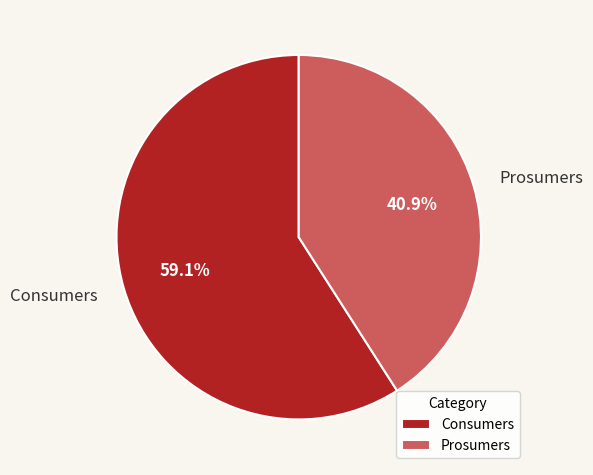

To the nearest percent, what is the combined percentage of Prosumers and Consumers?

100%